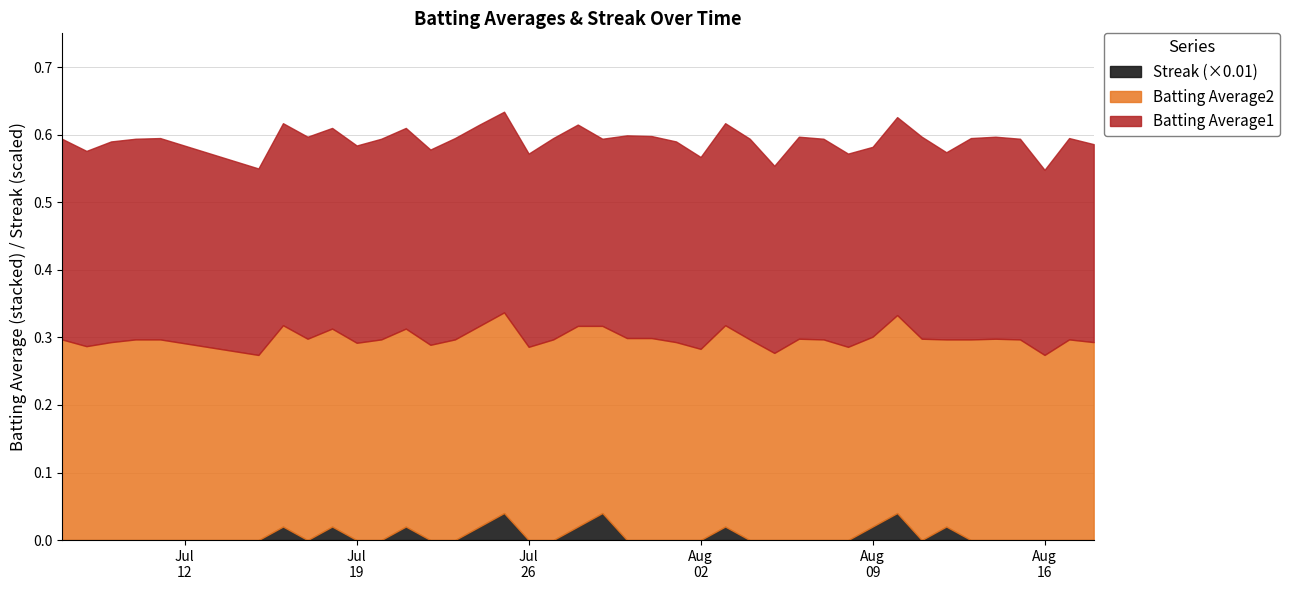

What is the sum of all Batting Average1 values?

11.7